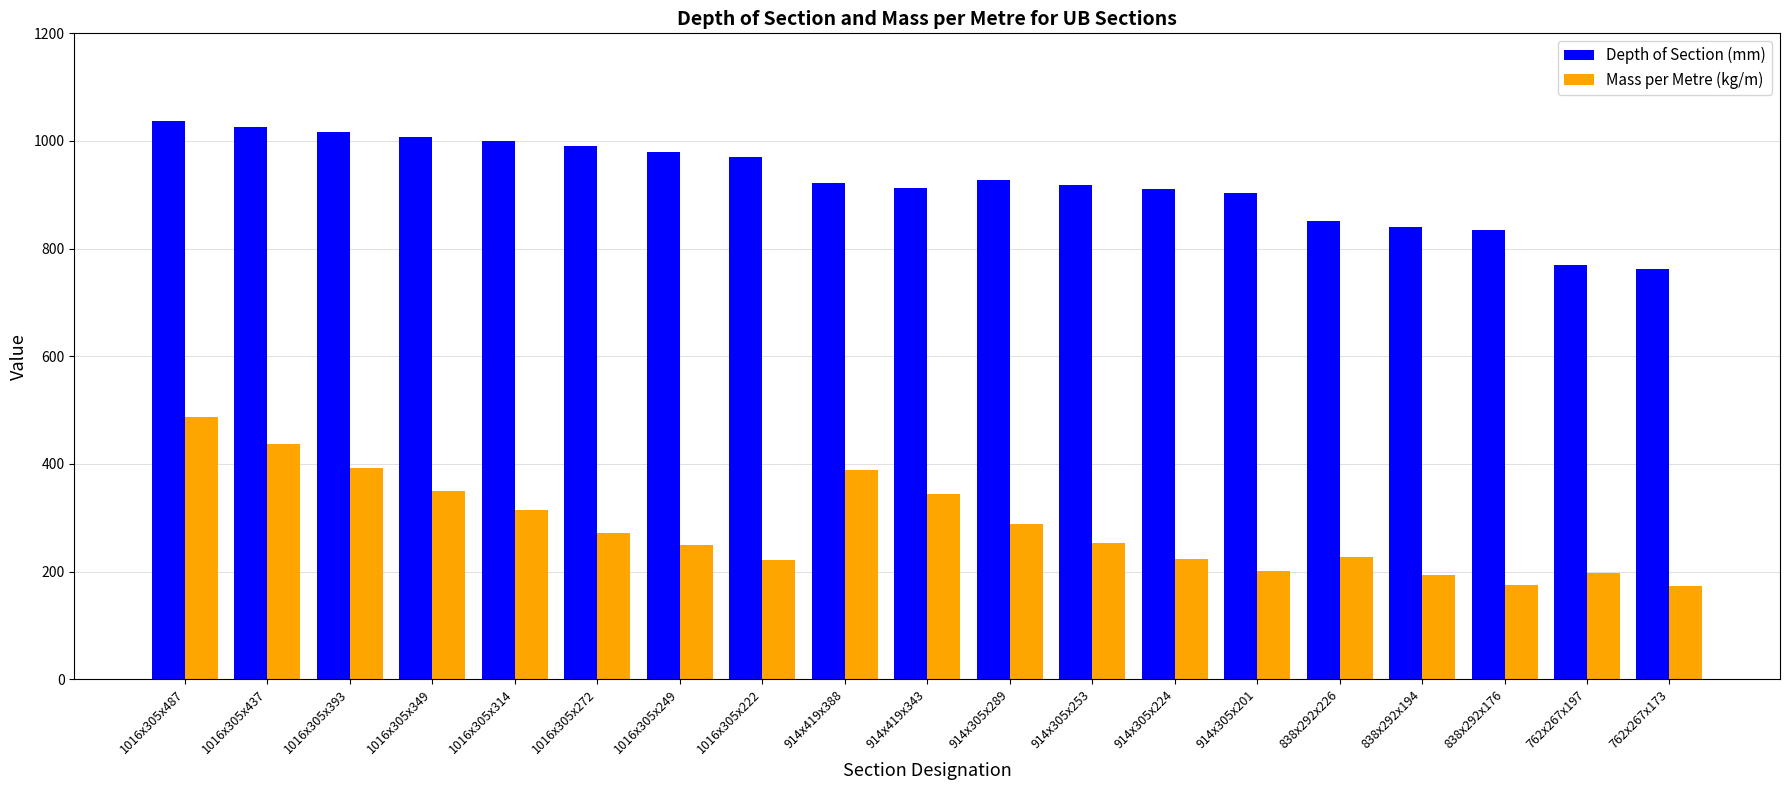

What is the average value of the Mass per Metre (kg/m) series?

283.6